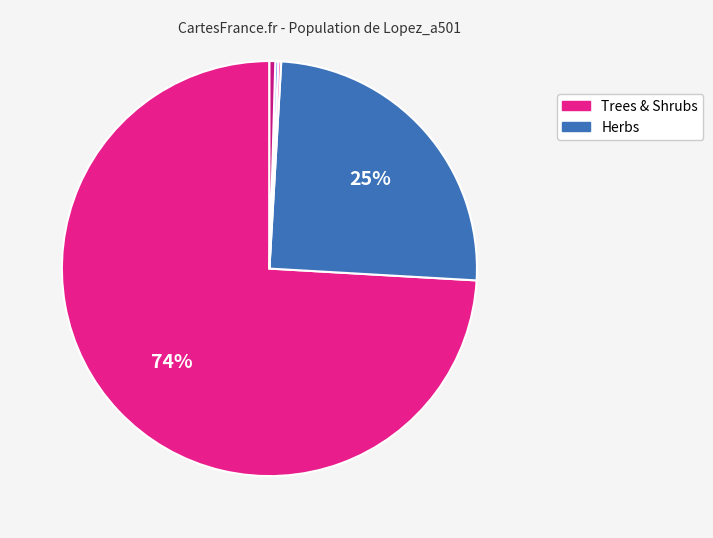

Does any single category account for the majority?

Yes